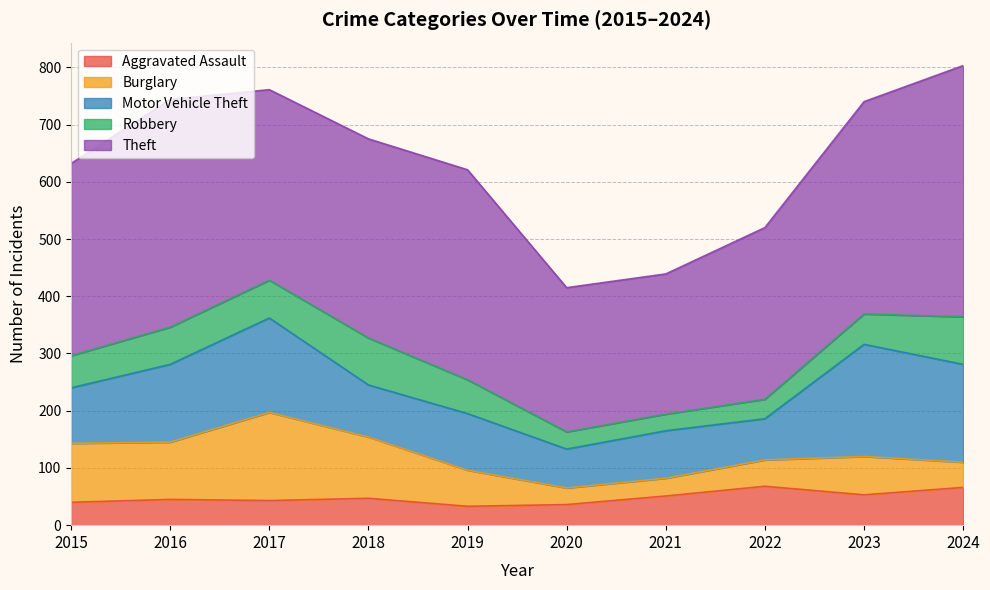

True or false: Robbery and Motor Vehicle Theft intersect in this chart.

False